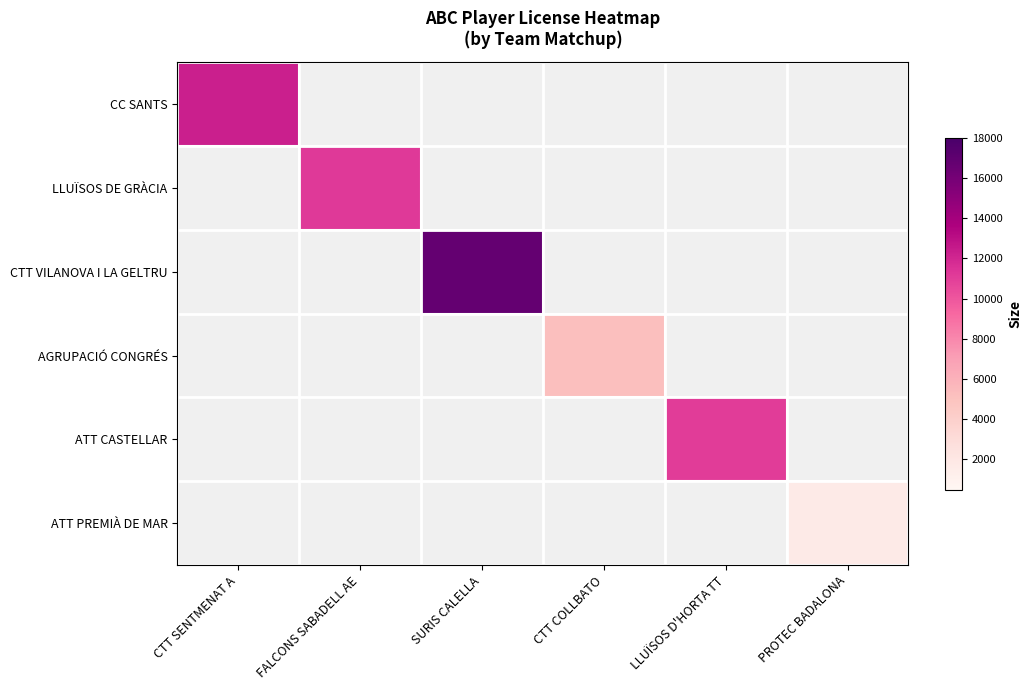

List the series in order of their peak value, highest first.

CTT VILANOVA I LA GELTRU, CC SANTS, LLUÏSOS DE GRÀCIA, ATT CASTELLAR, AGRUPACIÓ CONGRÉS, ATT PREMIÀ DE MAR